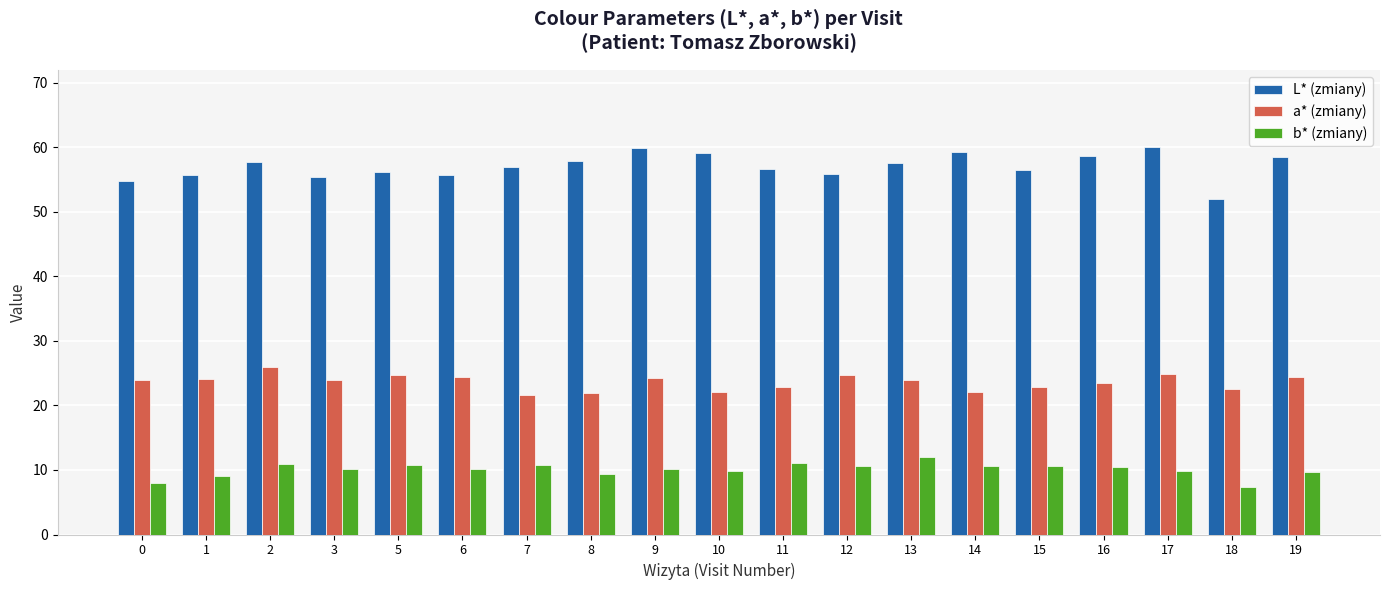

Is it true that b* (zmiany) equals 10.2 at 9?

True